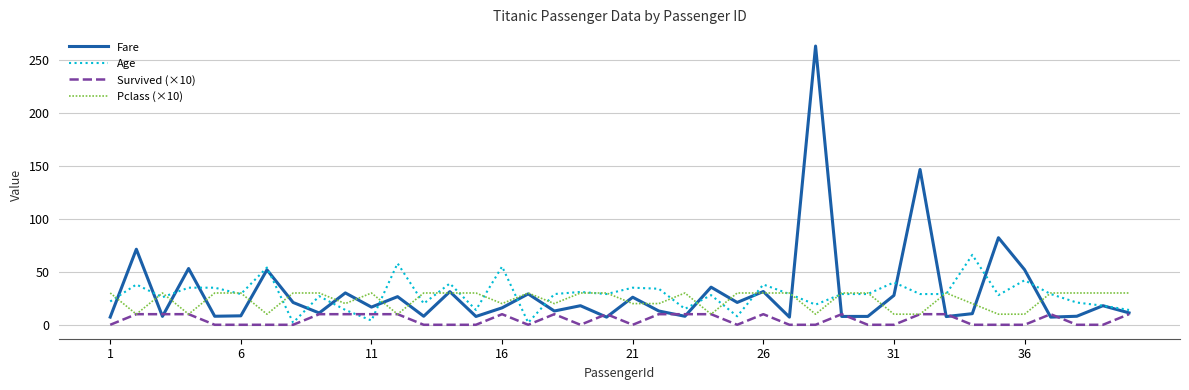

What is the maximum value shown in the chart?

263.0